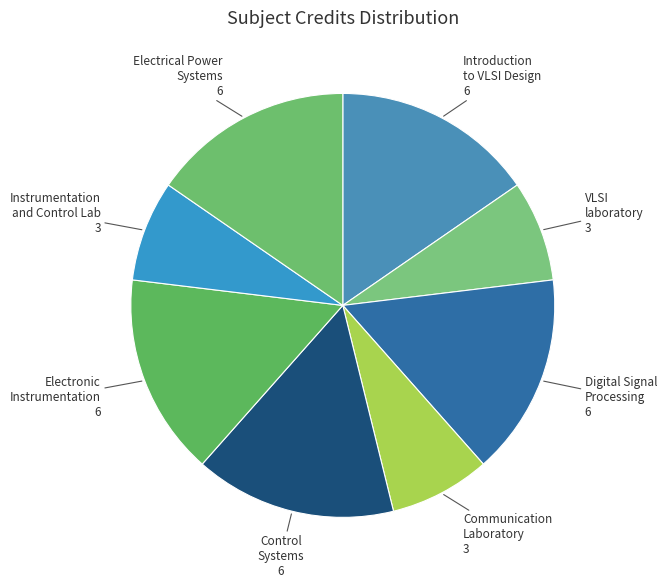

Count the number of slices in the pie.

8